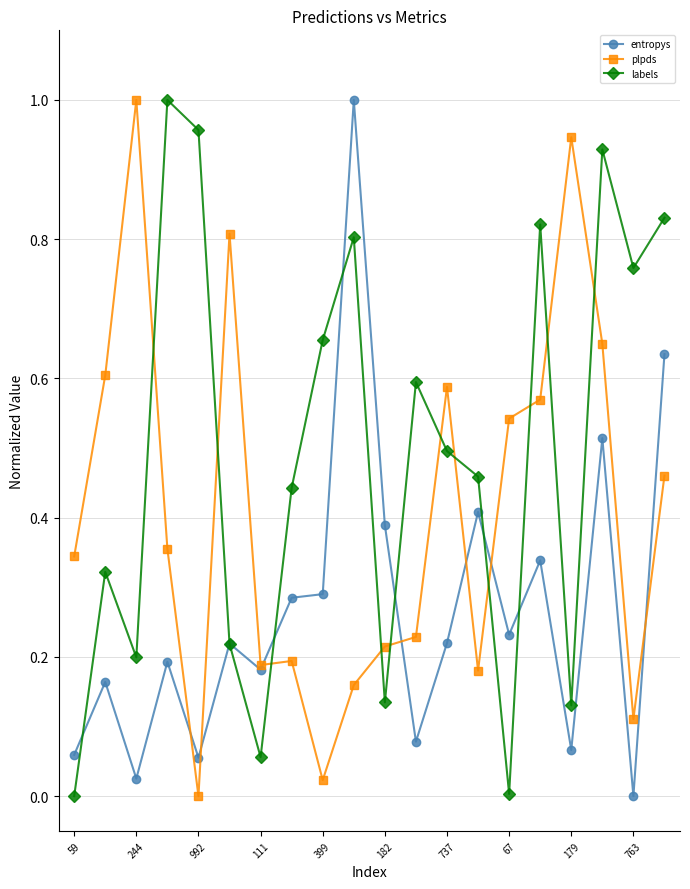

Rank the series by their average value, from highest to lowest.

labels, plpds, entropys